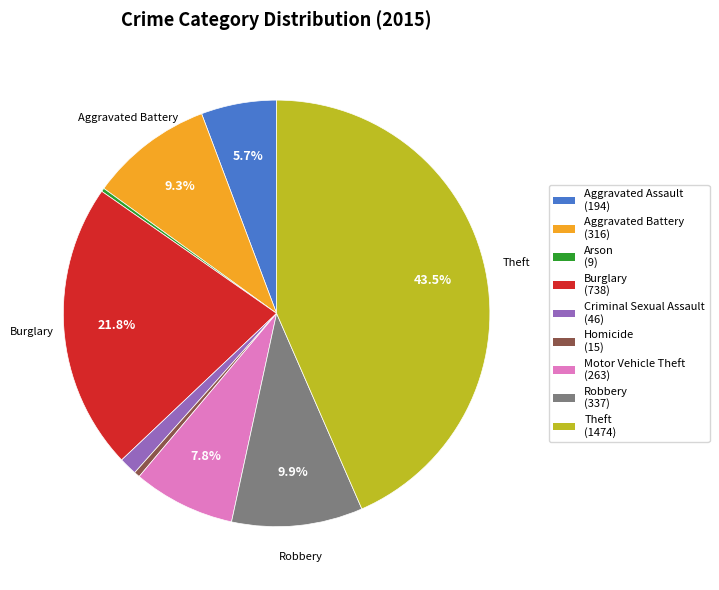

Approximately how many times larger is the value at Theft compared to Aggravated Assault?

7.6